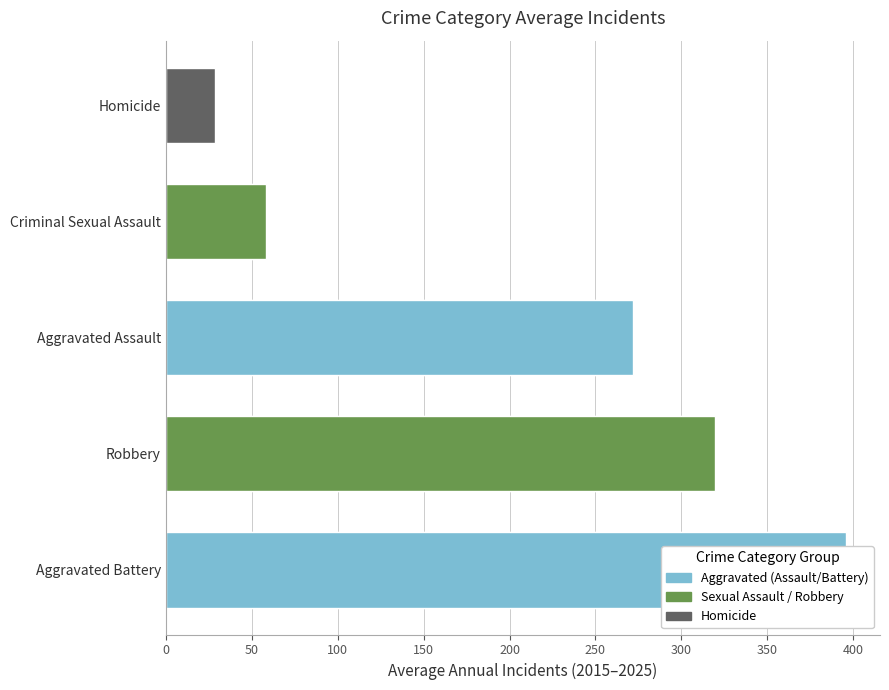

What is the value of the Criminal Sexual Assault bar at the 4th from the left?

60